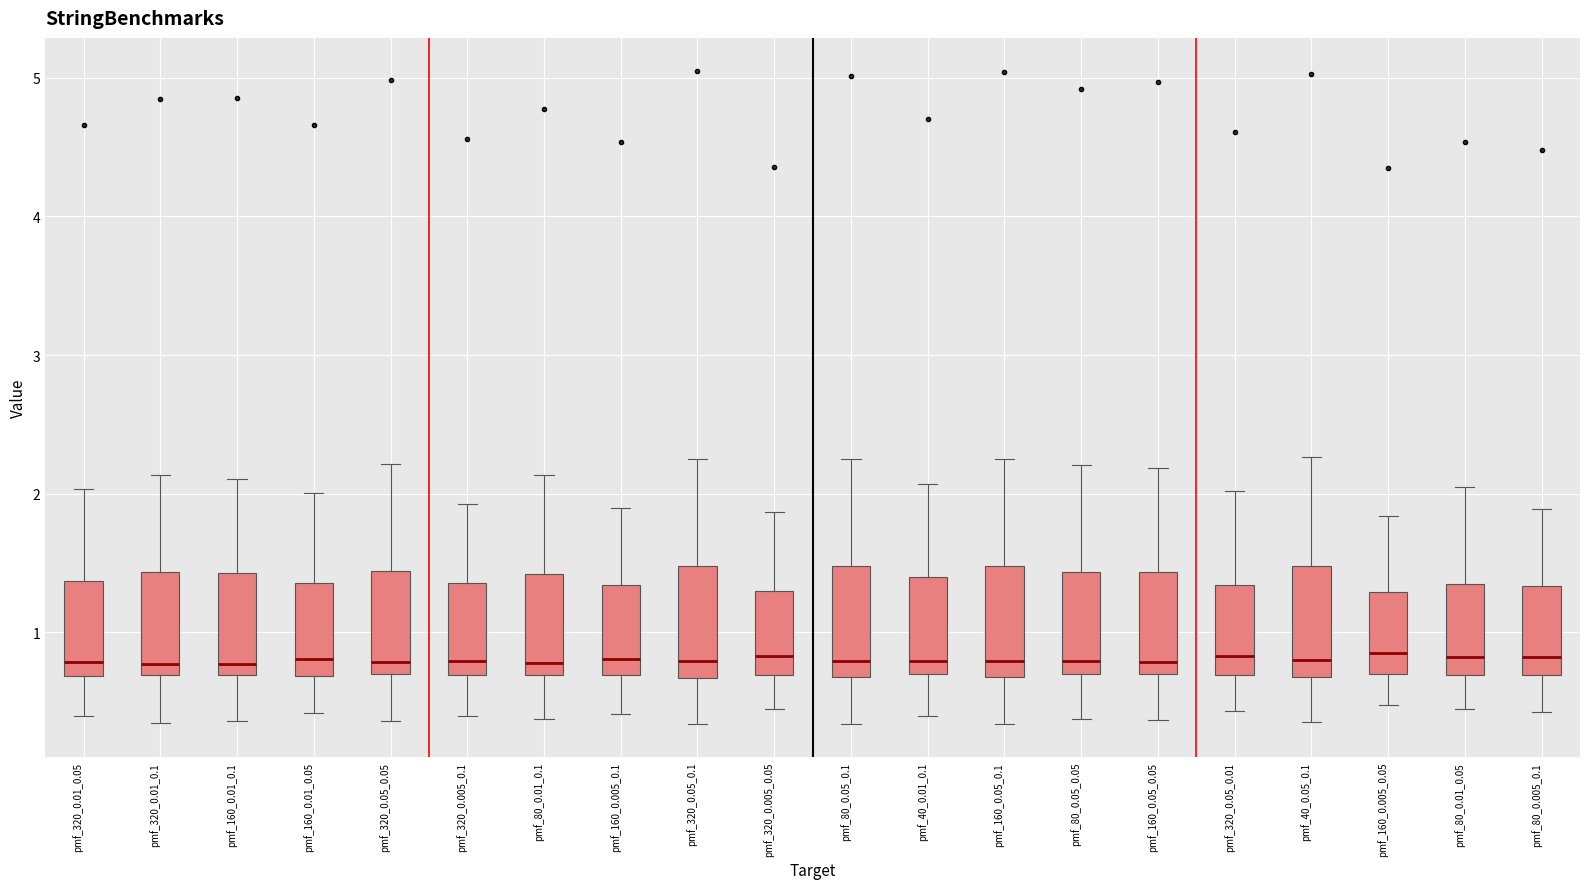

Where does the lower whisker of the box for pmf_320_0.005_0.1 end on the y-axis? The values are not printed on the chart, so give them approximately, as read against the axis.

0.4